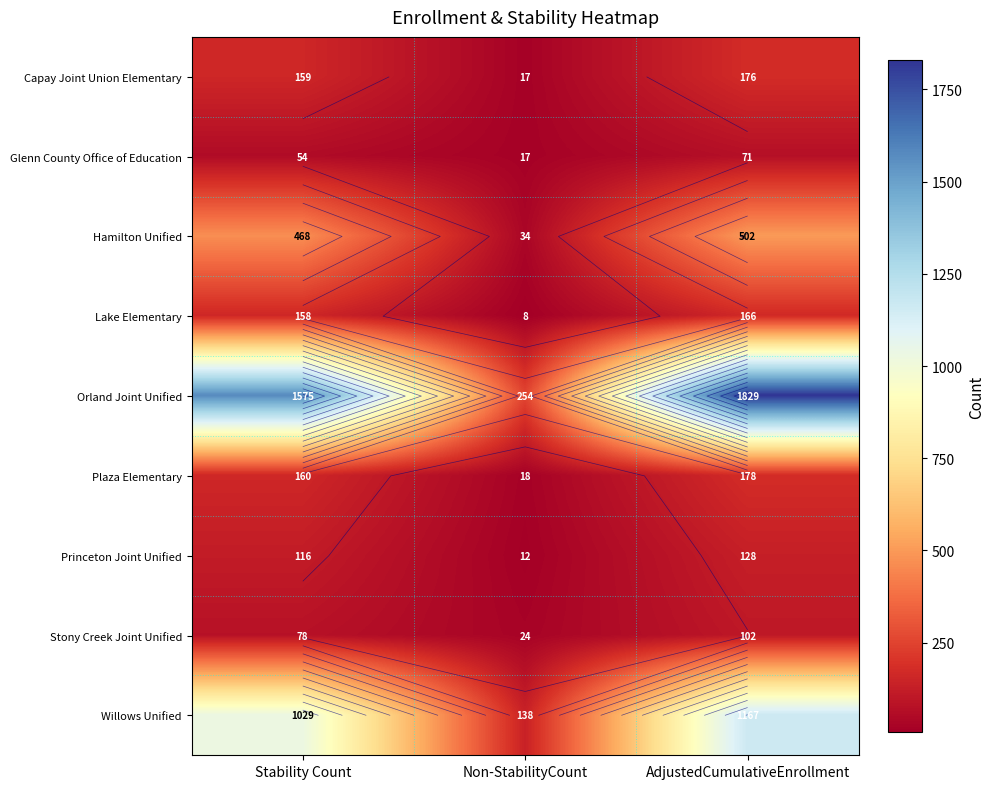

How many series are shown in this chart?

9